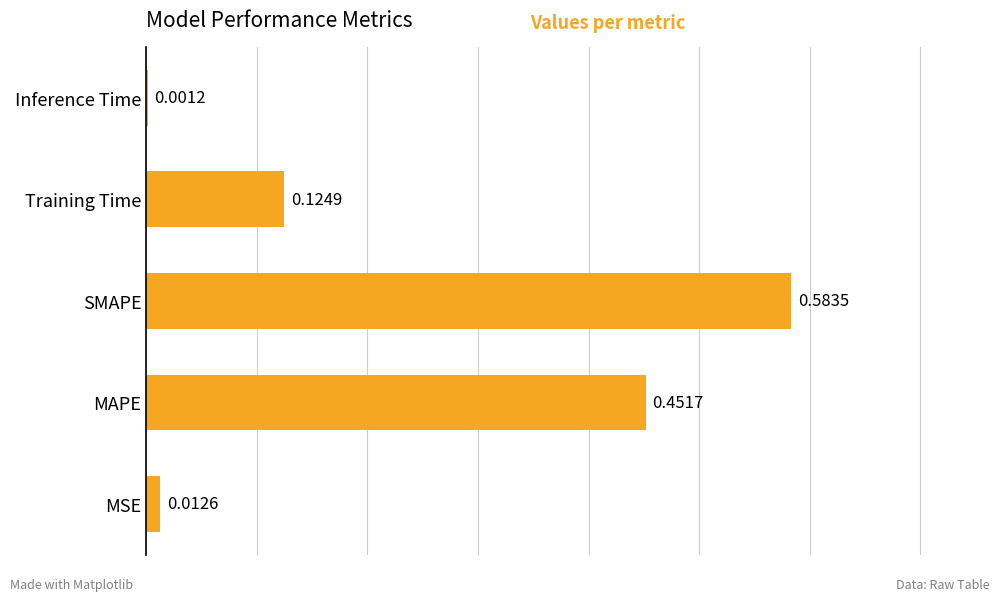

Which category has the highest value across all series?

SMAPE